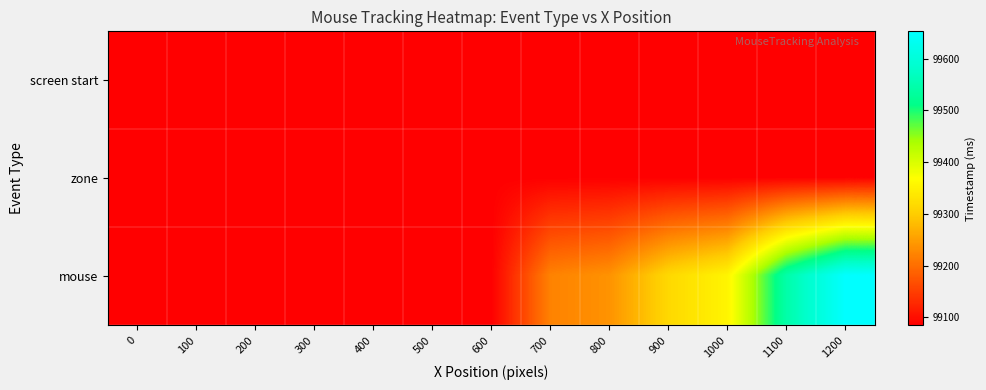

List the series in order of their peak value, lowest first.

screen start, zone, mouse